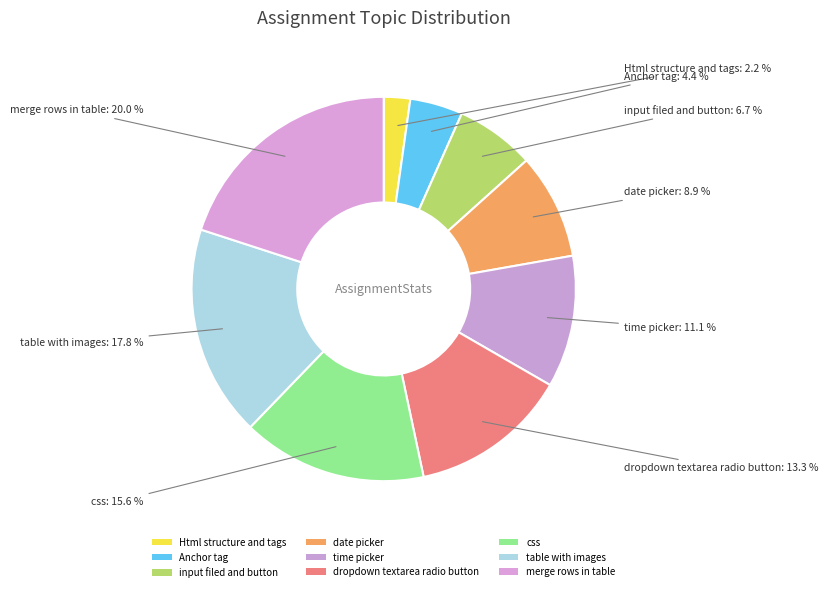

Is the sum of css and date picker greater than half?

No